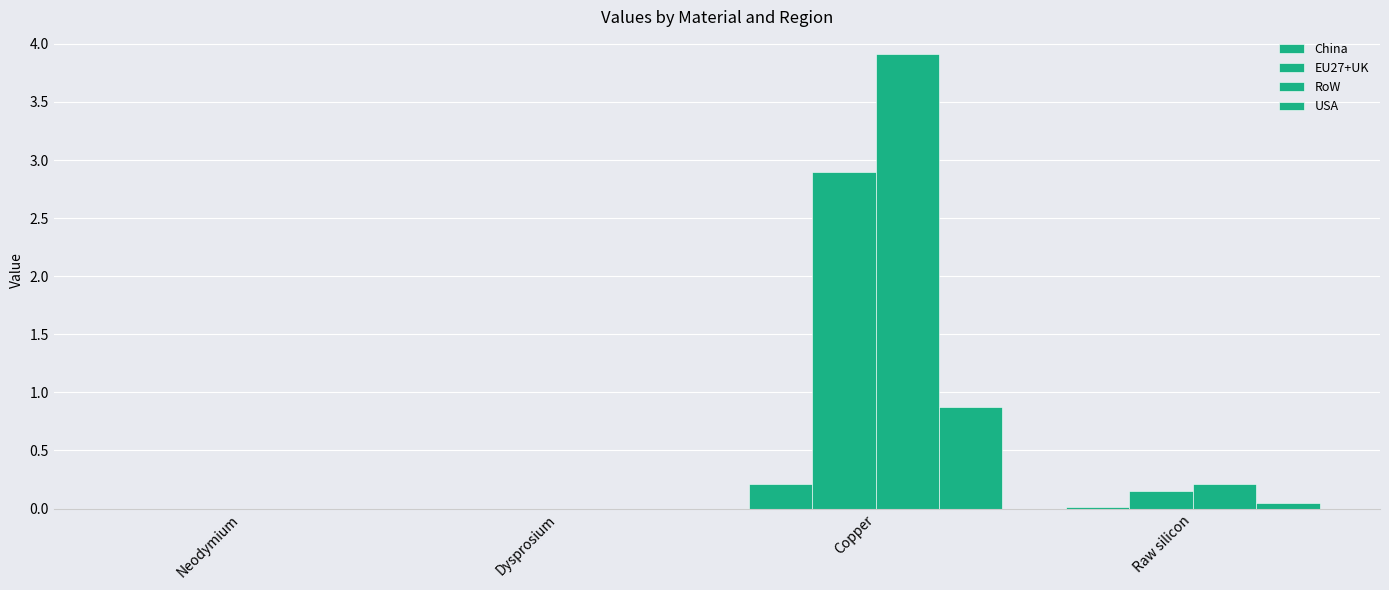

How many series are shown in this chart?

4